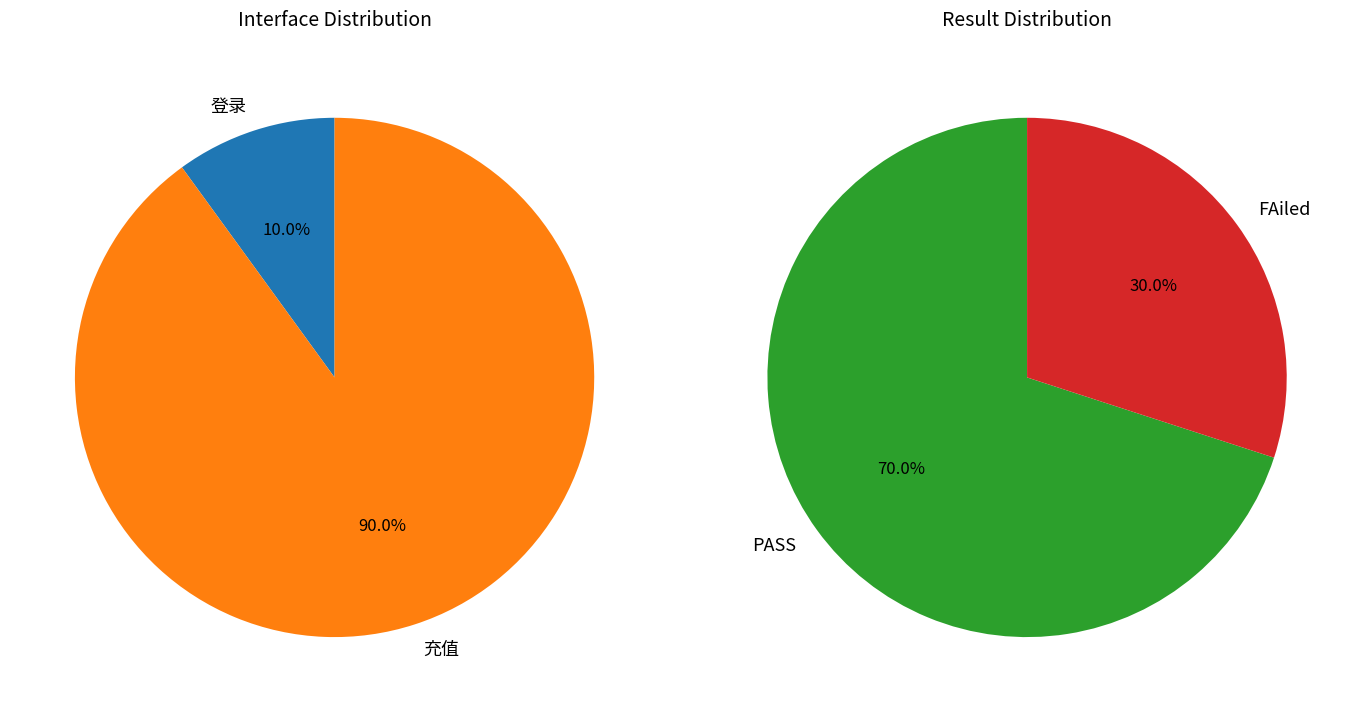

Rank the categories by value from lowest to highest.

FAiled, PASS